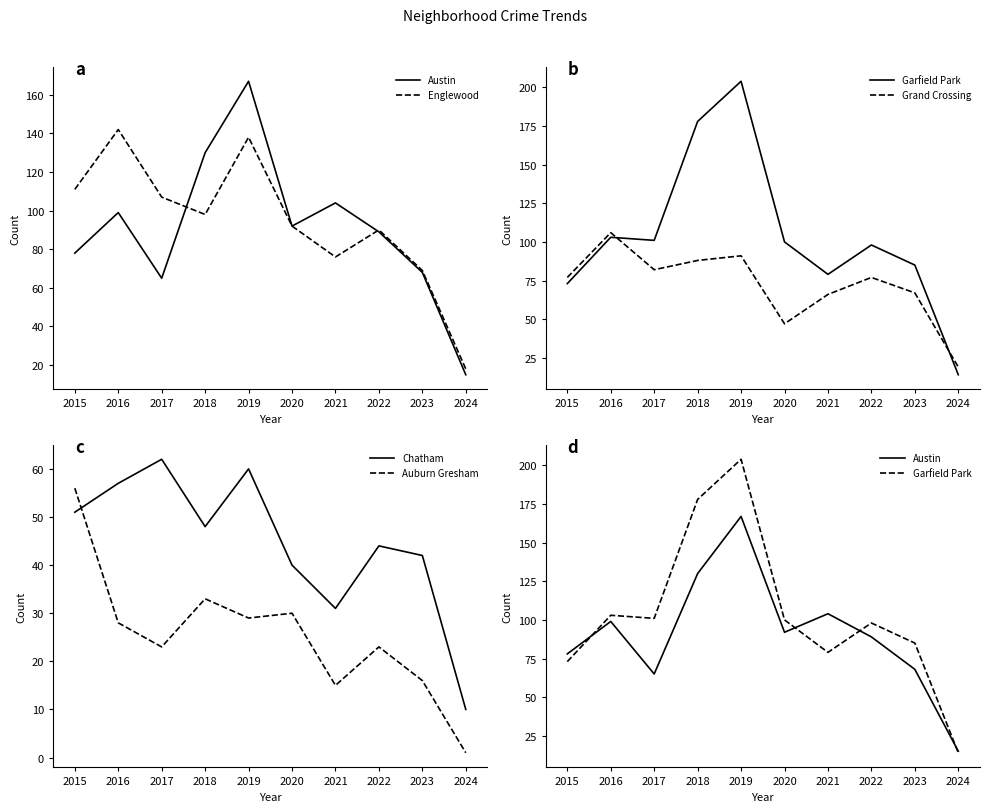

Which category has the highest value in the Grand Crossing series?

2016